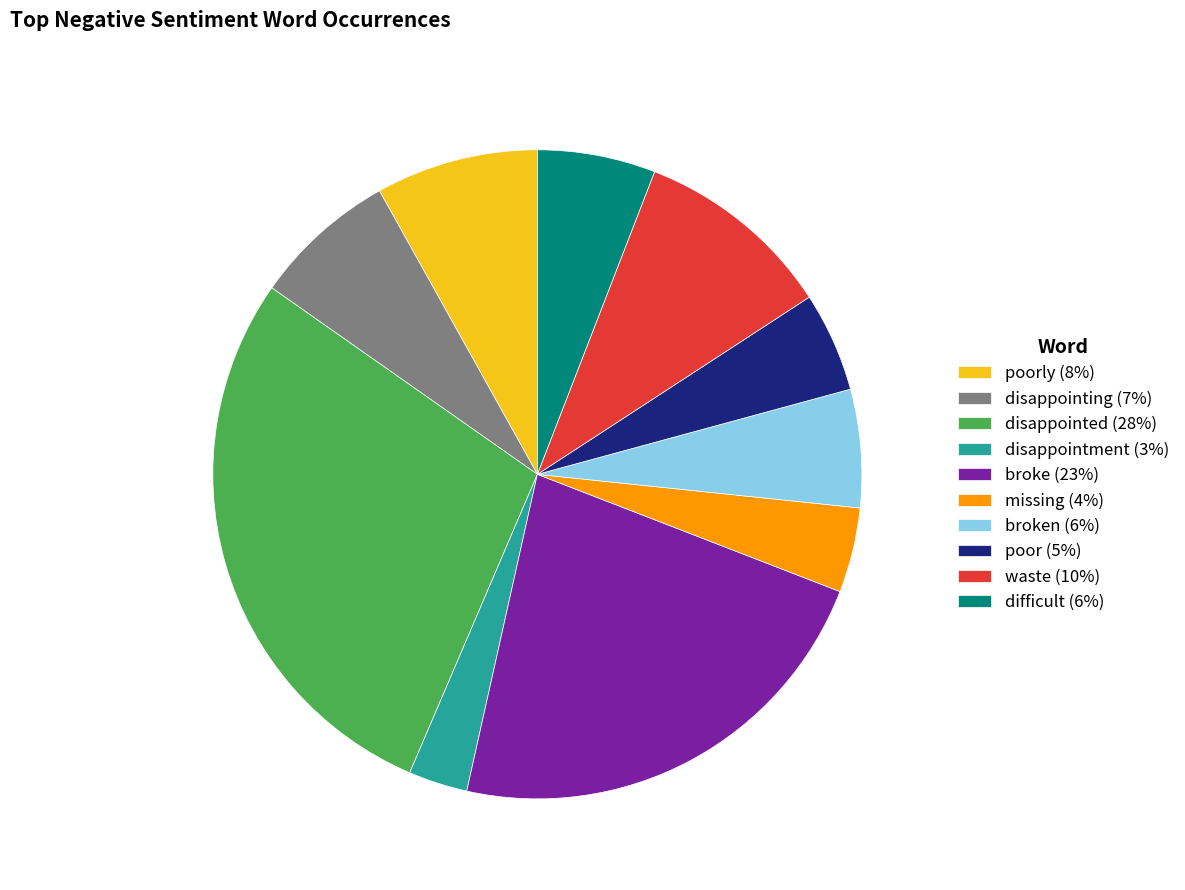

Which slice is the smallest?

disappointment (3%)